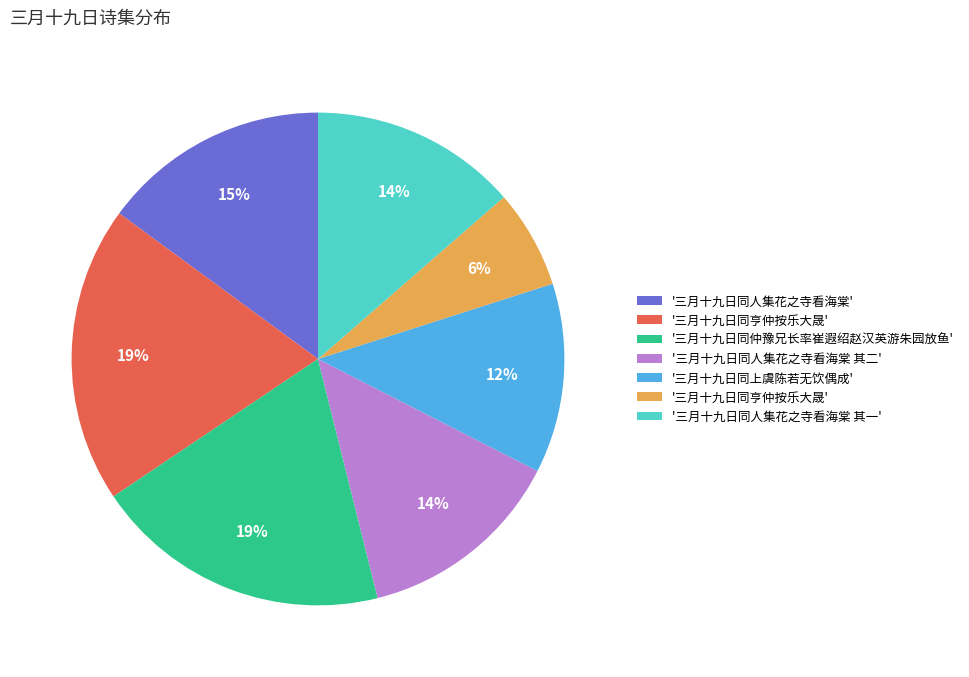

Is there any slice that represents more than half of the pie?

No